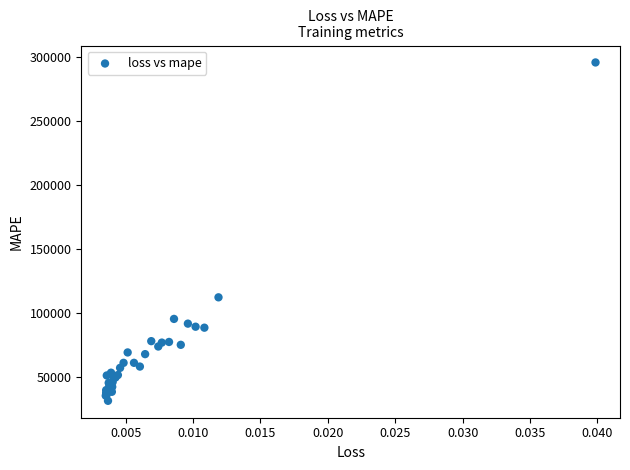

What Y value in the scatter plot is closest to 163625?

112287.2